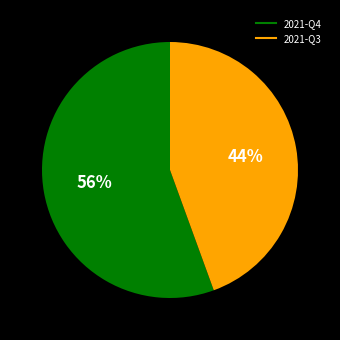

To the nearest percent, what is the combined percentage of 2021-Q4 and 2021-Q3?

100%